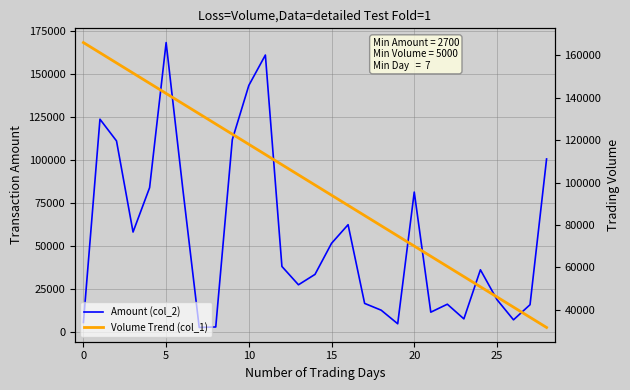

List the series in order of their overall mean, lowest first.

Amount (col_2), Volume Trend (col_1)